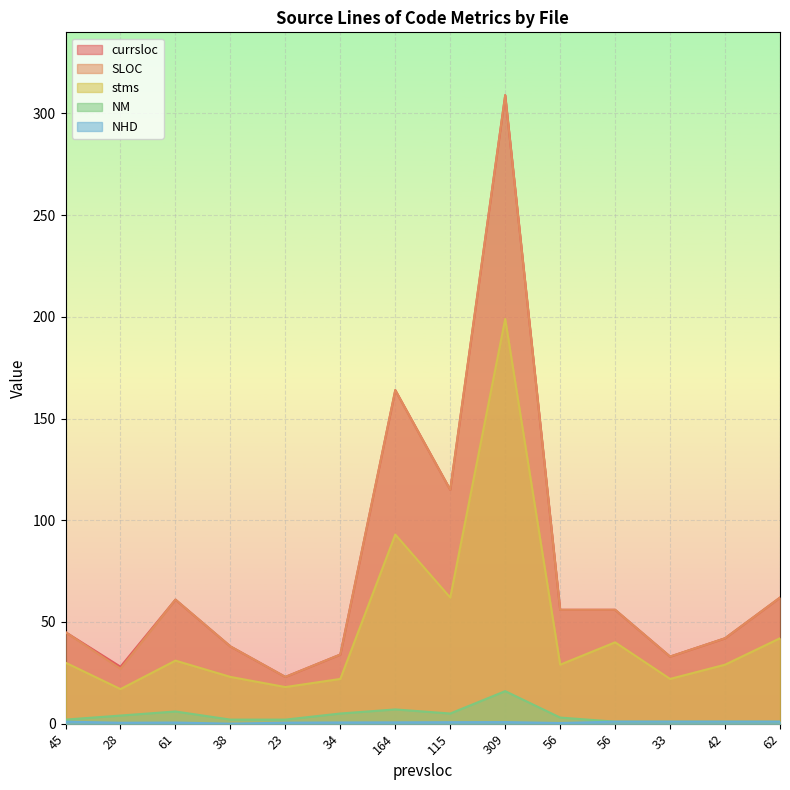

Reading left to right, extract all data points from this chart.

currsloc: 45.0	28.0	61.0	38.0	23.0	34.0	164.0	115.0	309.0	56.0	56.0	33.0	42.0	62.0
SLOC: 45.0	27.0	61.0	38.0	23.0	34.0	164.0	115.0	309.0	56.0	56.0	33.0	42.0	62.0
stms: 30.0	17.0	31.0	23.0	18.0	22.0	93.0	62.0	199.0	29.0	40.0	22.0	29.0	42.0
NM: 2.0	4.0	6.0	2.0	2.0	5.0	7.0	5.0	16.0	3.0	1.0	1.0	1.0	1.0
NHD: 1.0	0.5	0.6	0.0	0.5	0.6	0.7	0.7	0.8	0.3	1.0	1.0	1.0	1.0